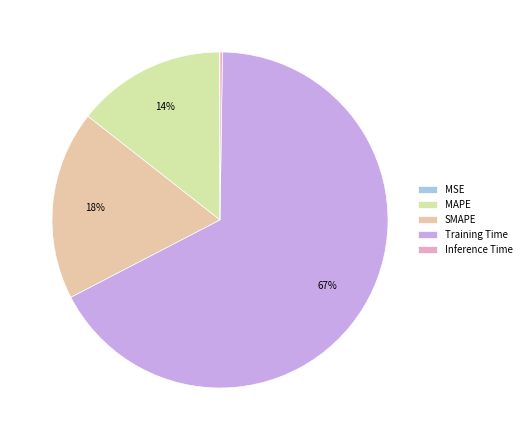

The Training Time slice represents 79% of the pie. True or false?

False